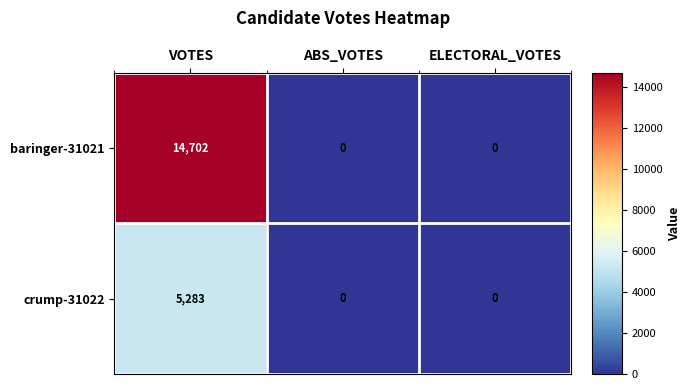

Which label corresponds to the largest value in the chart?

VOTES